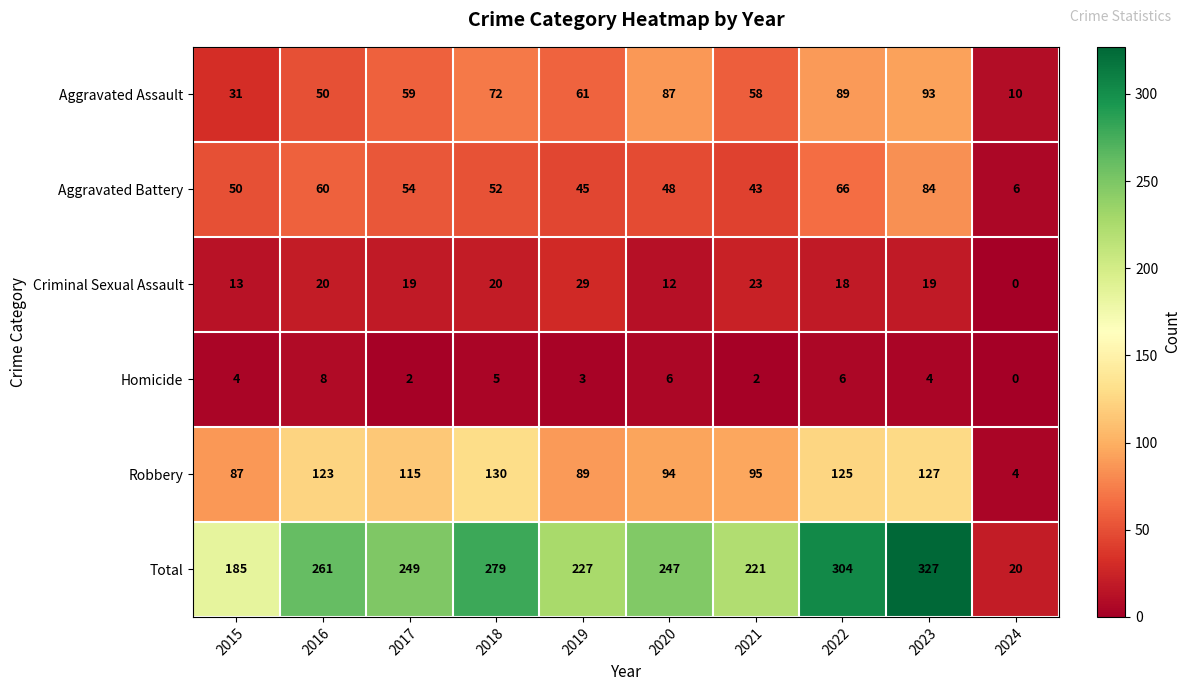

Between 2016 and 2021, which series saw the biggest shift?

Total